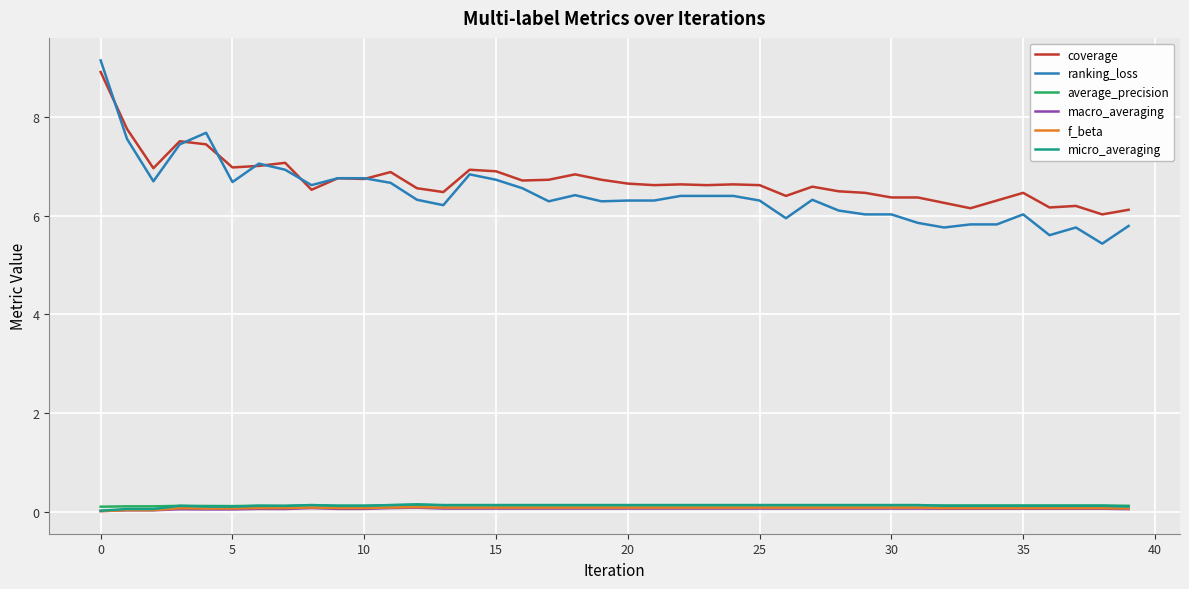

True or false: micro_averaging and ranking_loss cross at least once.

False